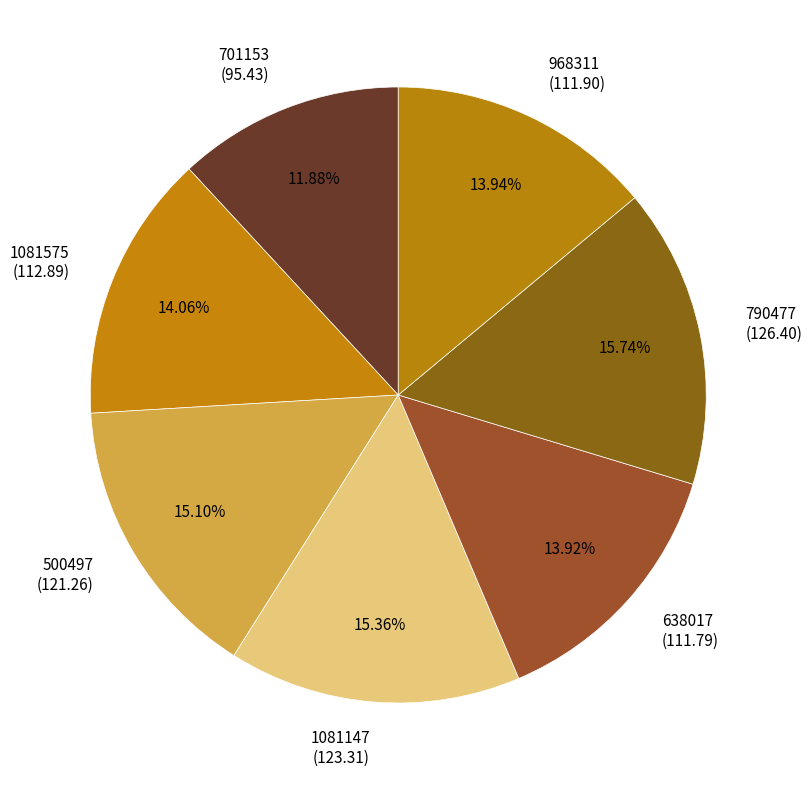

What is the ratio of the value at 701153 (95.43) to the value at 500497 (121.26)?

0.8